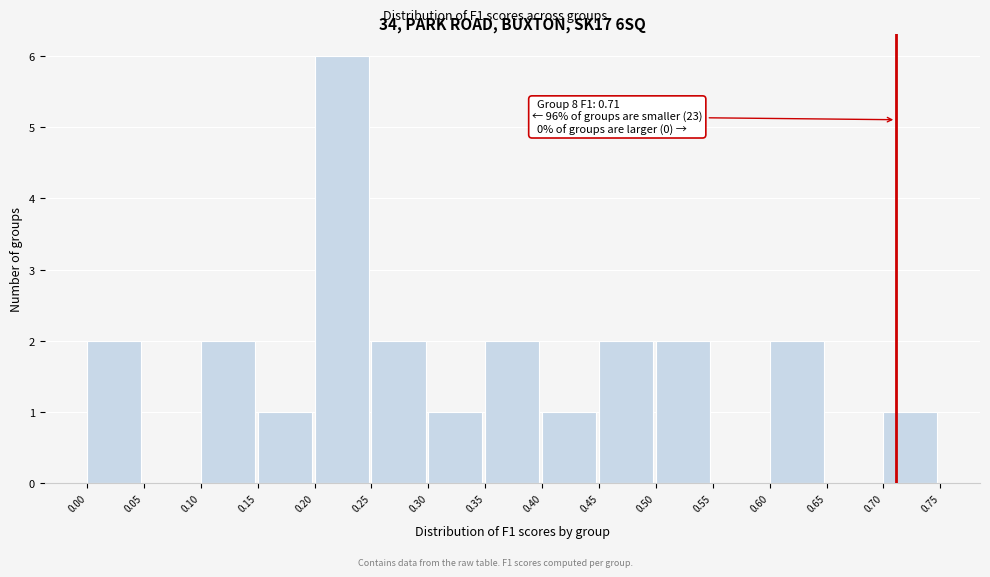

Which range on the x-axis has the tallest bar?

0.20 to 0.25